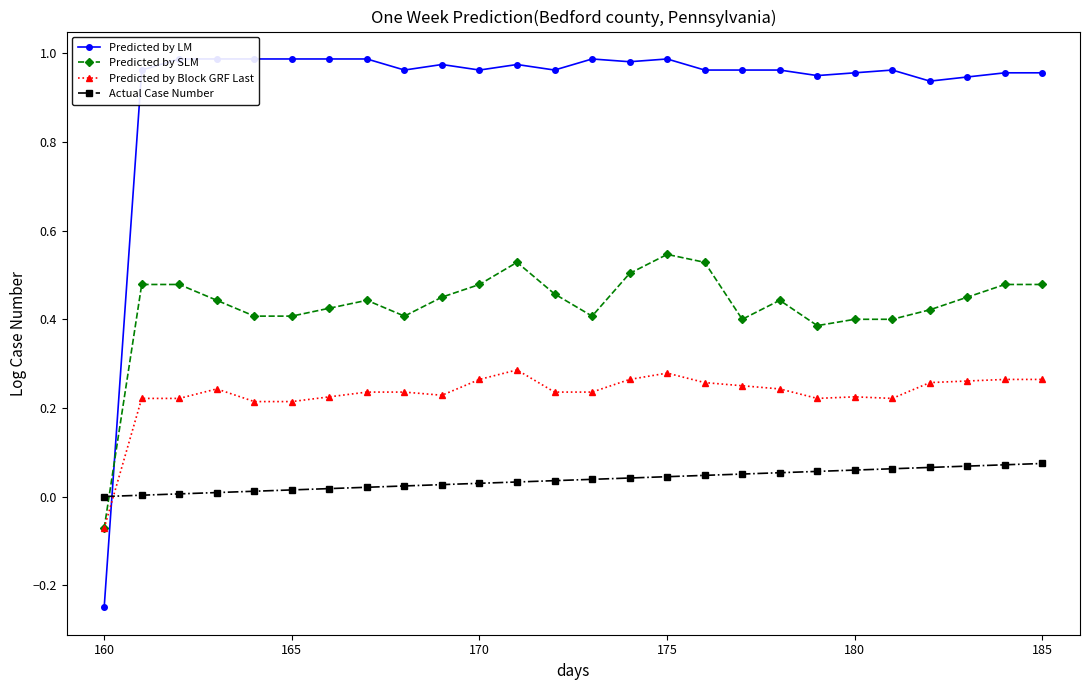

At which label does Predicted by SLM reach its minimum?

160